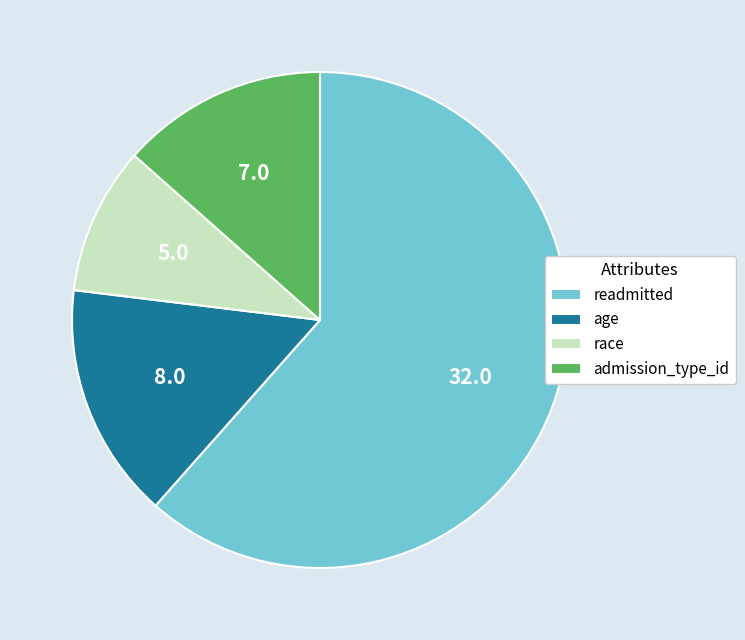

What is the majority slice?

readmitted